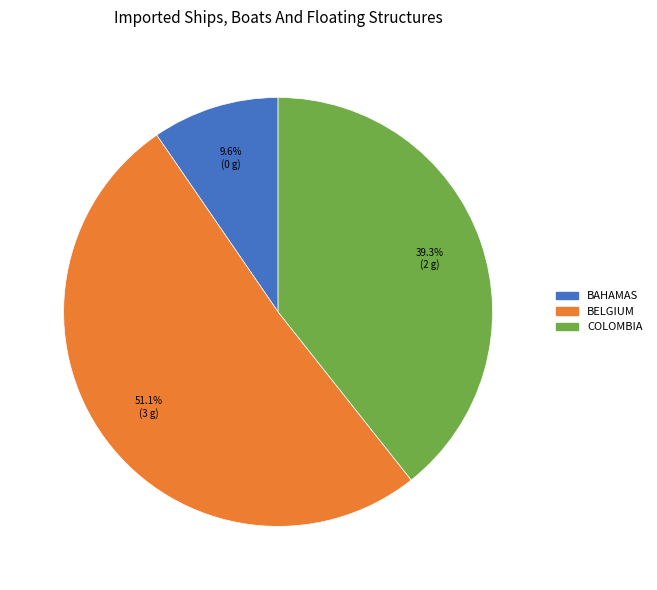

Is there a majority slice in this chart?

Yes